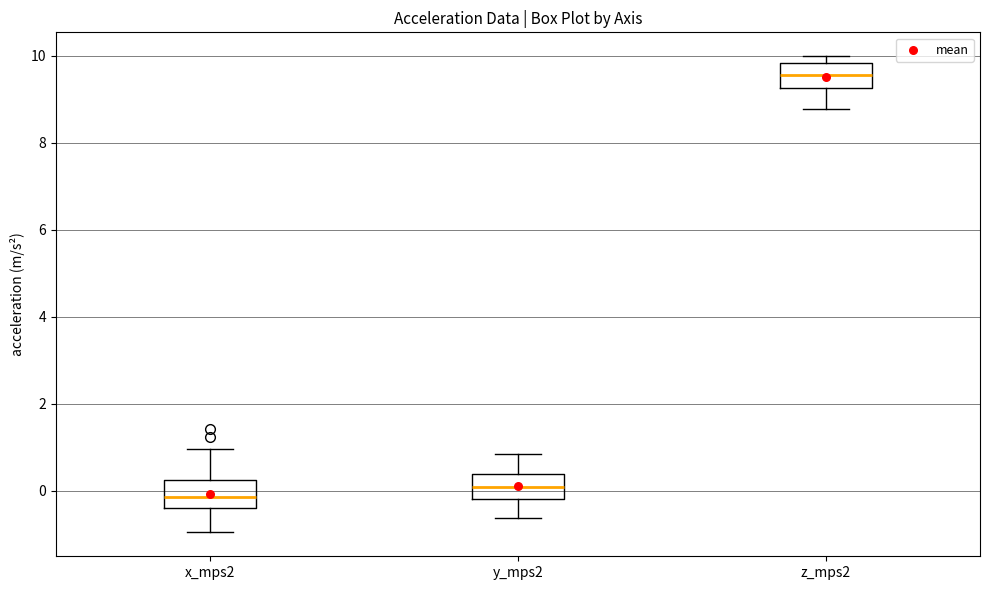

Which box has the lowest median line?

x_mps2